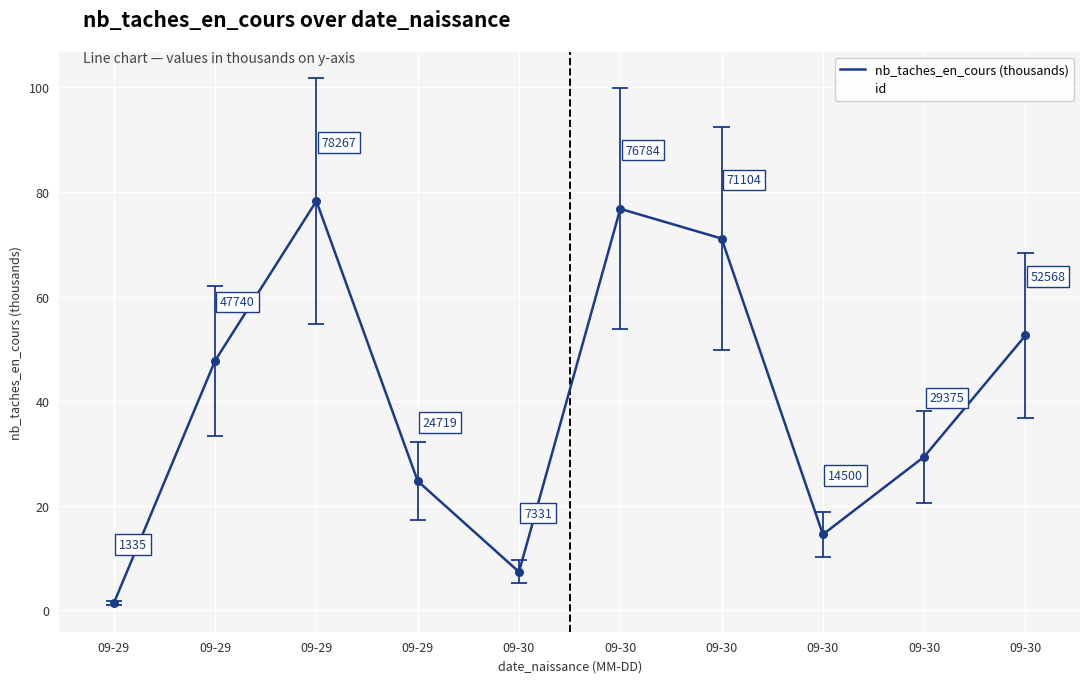

At which category is the sum across all series the highest?

09-29